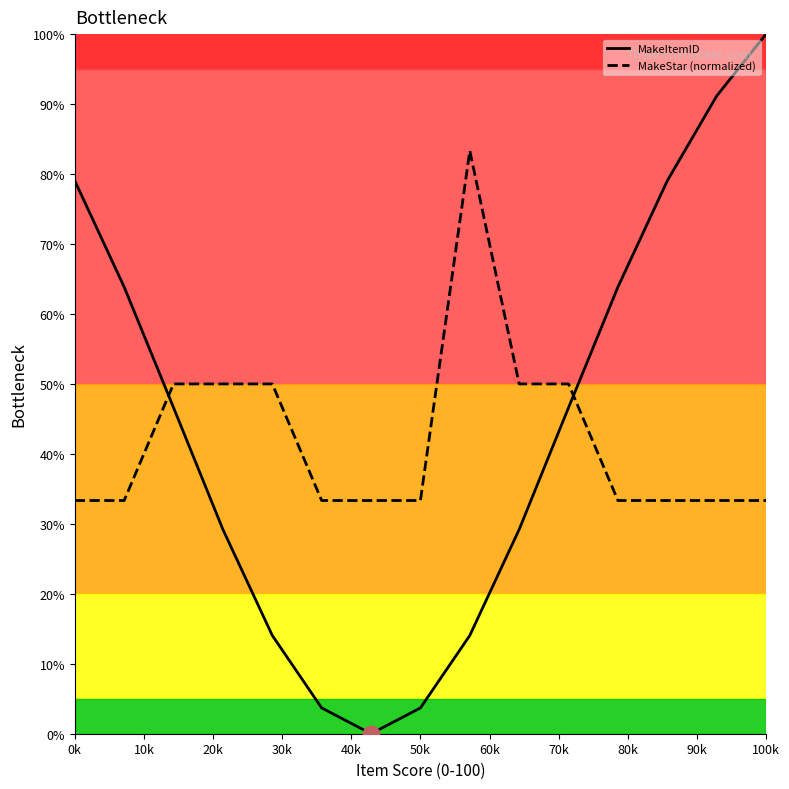

What are all the series names shown in the legend?

MakeItemID, MakeStar (normalized)